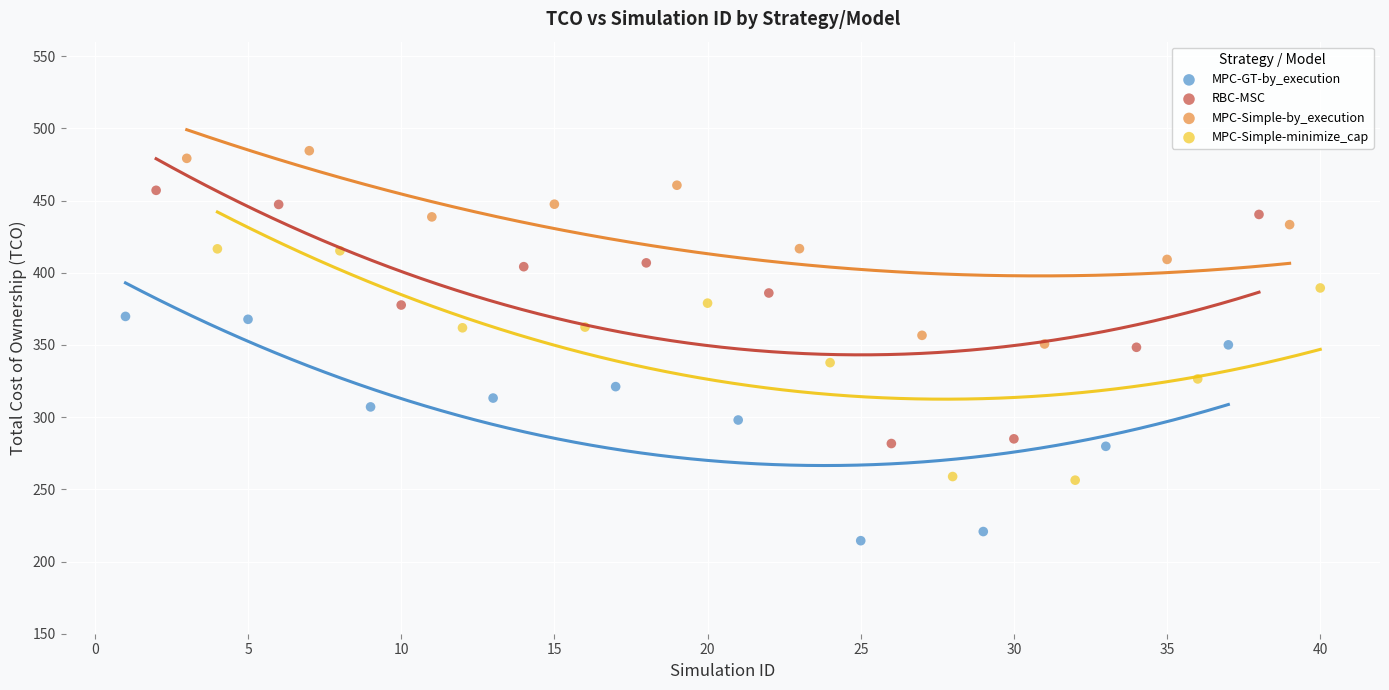

Which series has the widest spread of Y values?

RBC-MSC